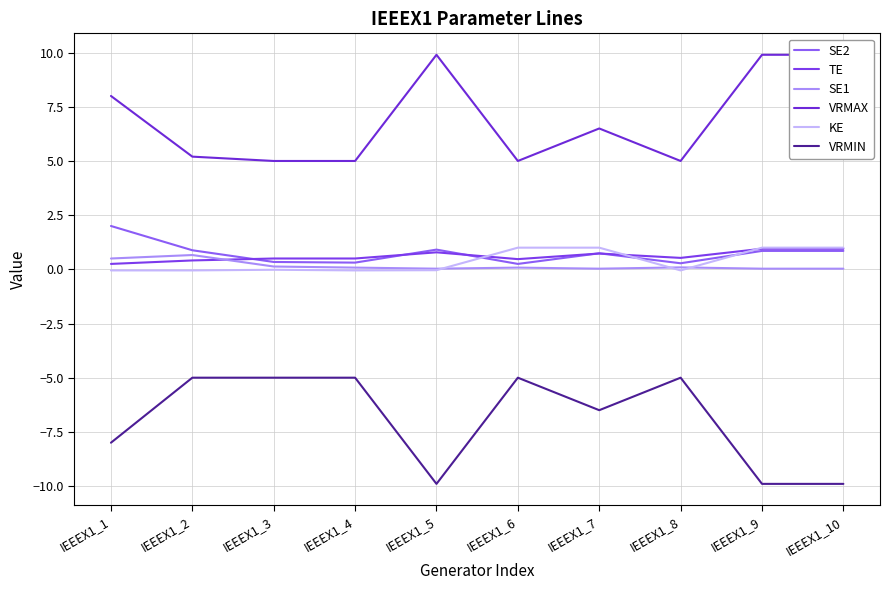

The value of KE at IEEEX1_5 is -0.0. True or false?

False